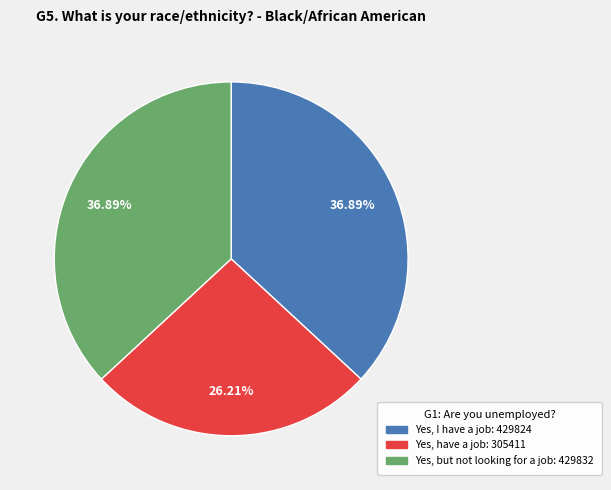

How many slices are in this pie chart?

3